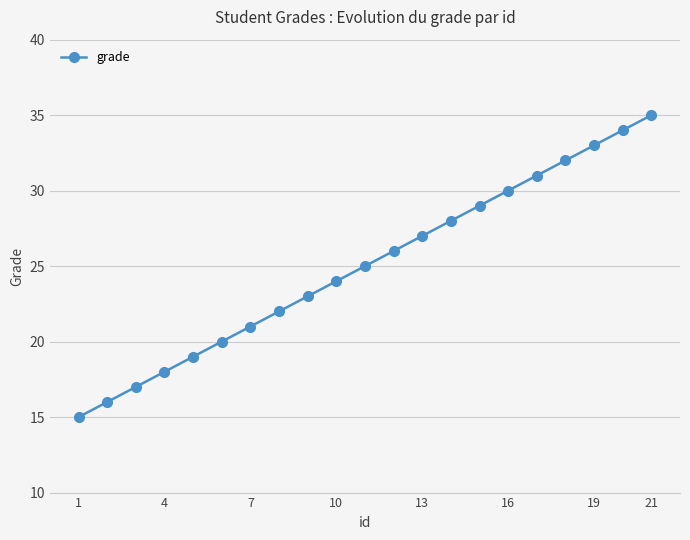

True or false: there are more than 1 points higher than both neighbors.

False